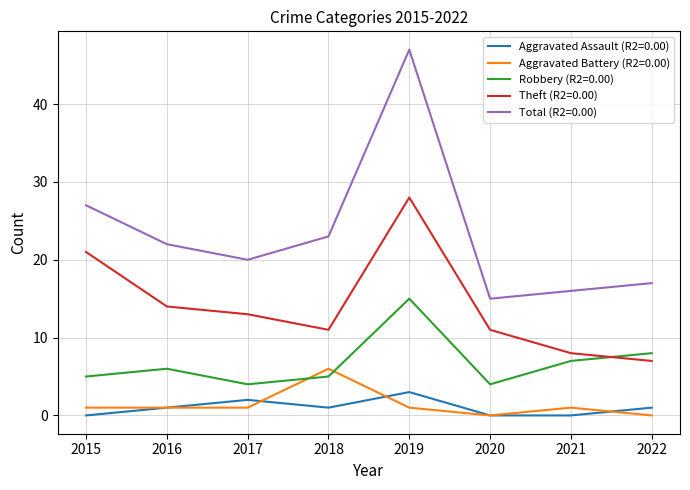

Which series has the largest range (max minus min)?

Total (R2=0.00)